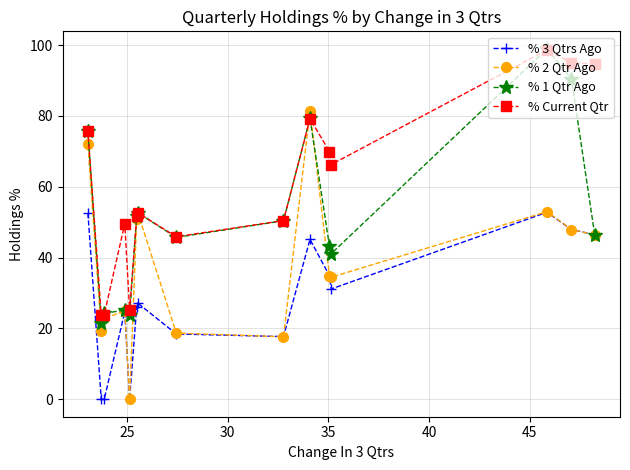

What is the greatest value displayed?

98.9